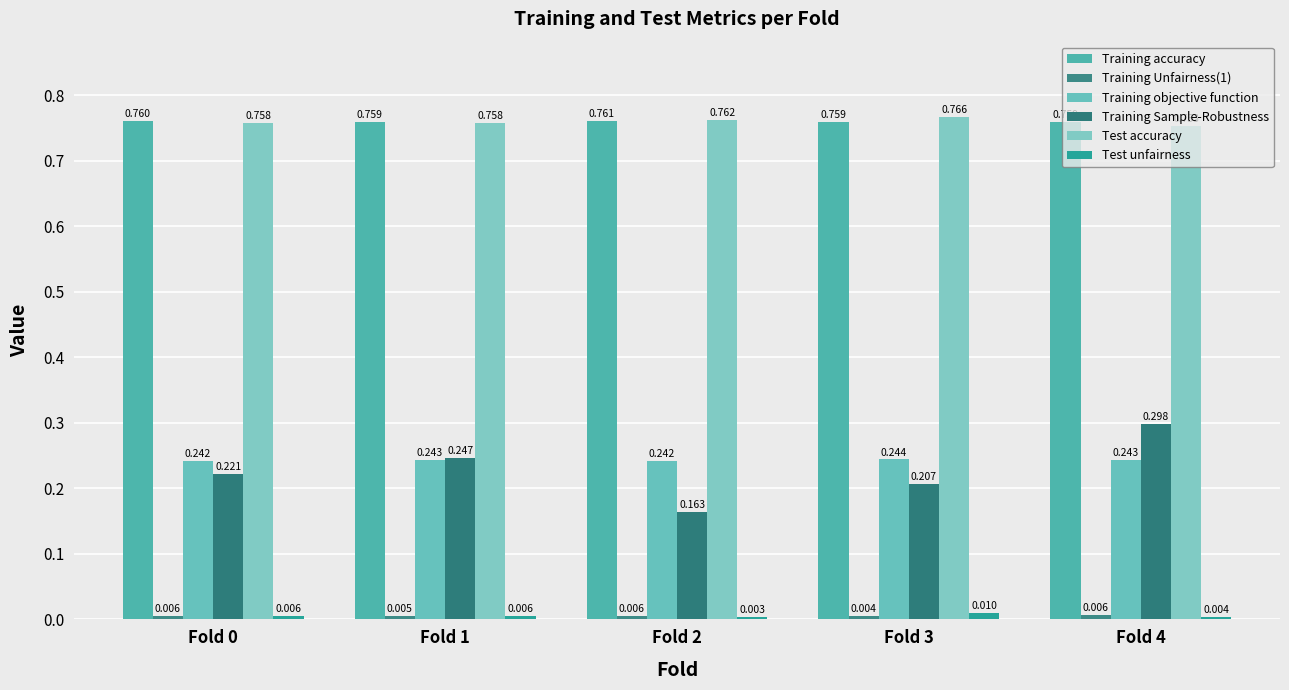

What is the difference between the highest and lowest values at Fold 0?

0.8